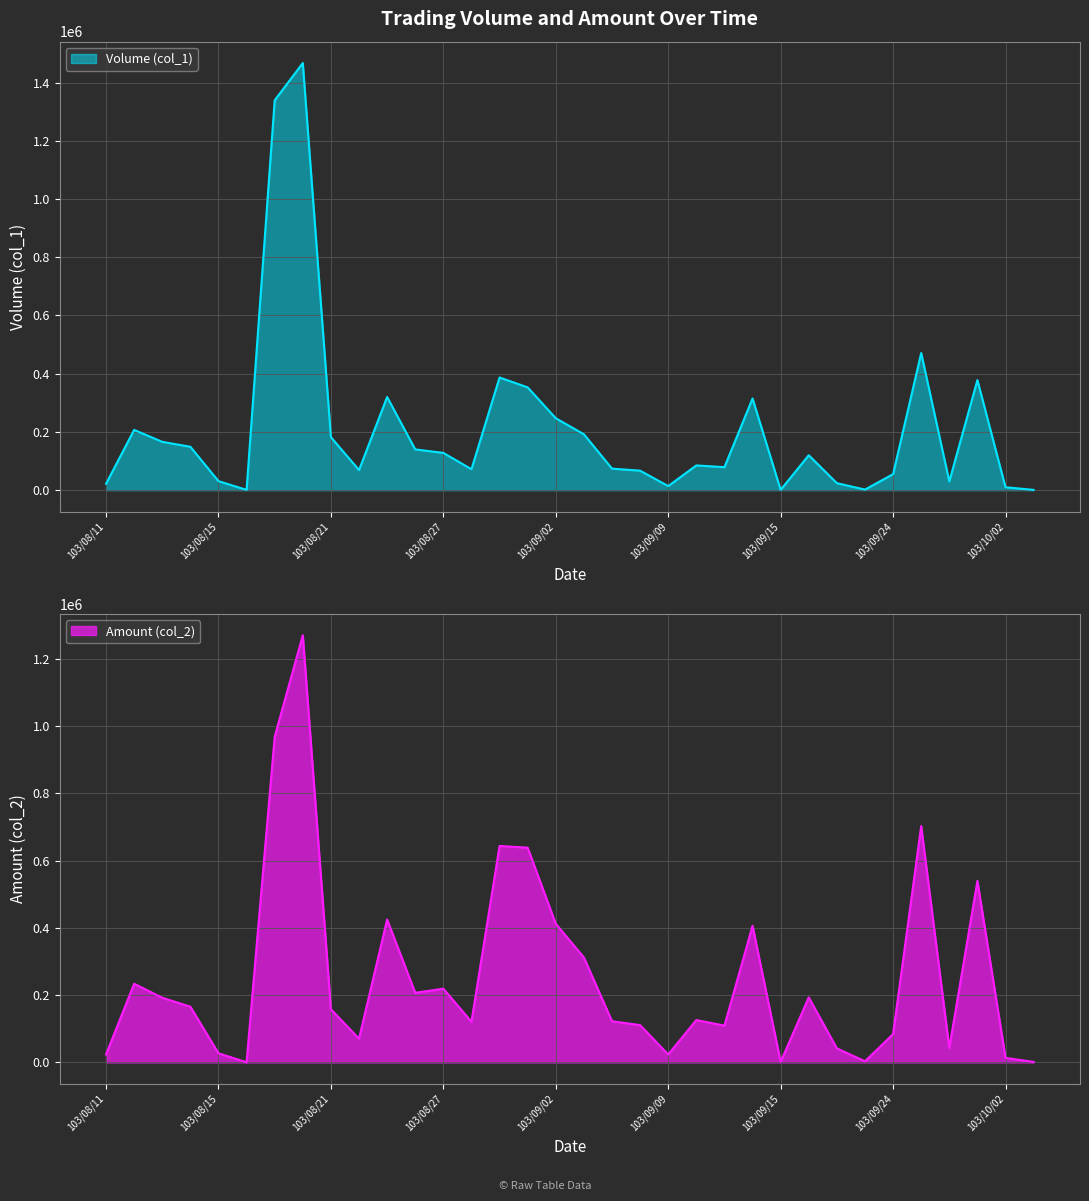

Where do Amount (col_2) and Volume (col_1) first cross each other?

103/08/14 and 103/08/15